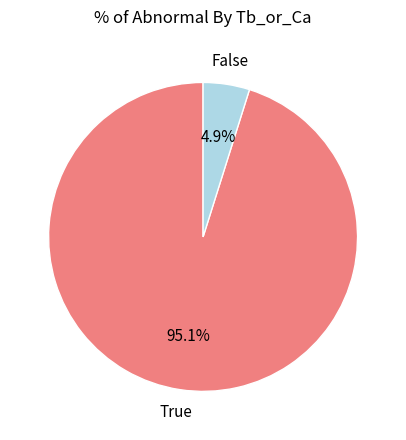

Is there any slice that represents more than half of the pie?

Yes